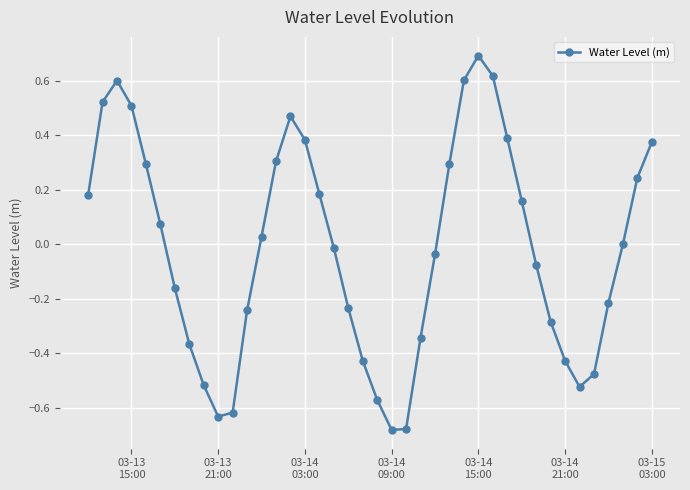

True or false: the data has more than 1 interior local peaks.

True